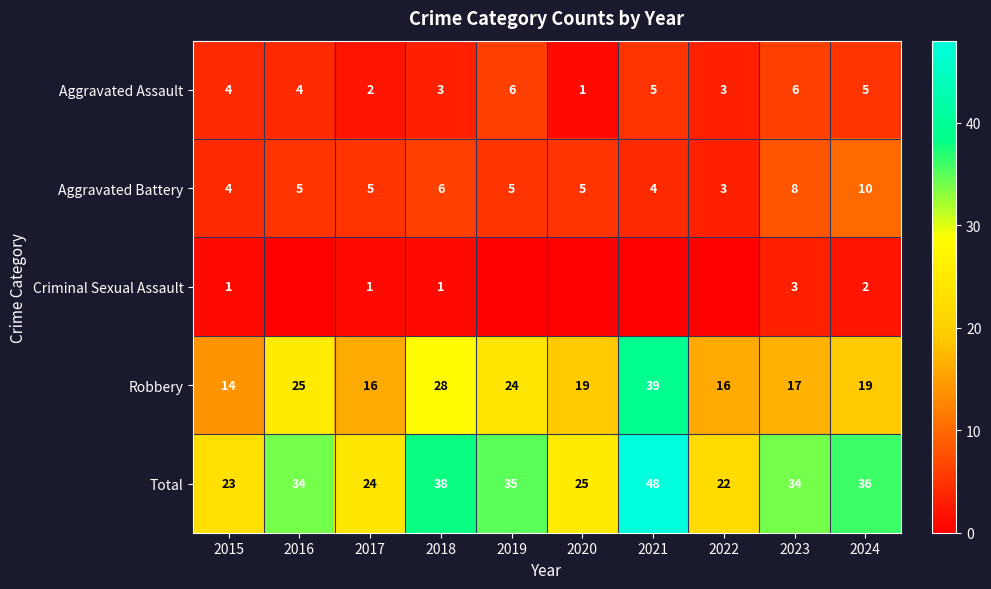

Rank the series at 2018 from lowest to highest value.

Criminal Sexual Assault, Aggravated Assault, Aggravated Battery, Robbery, Total